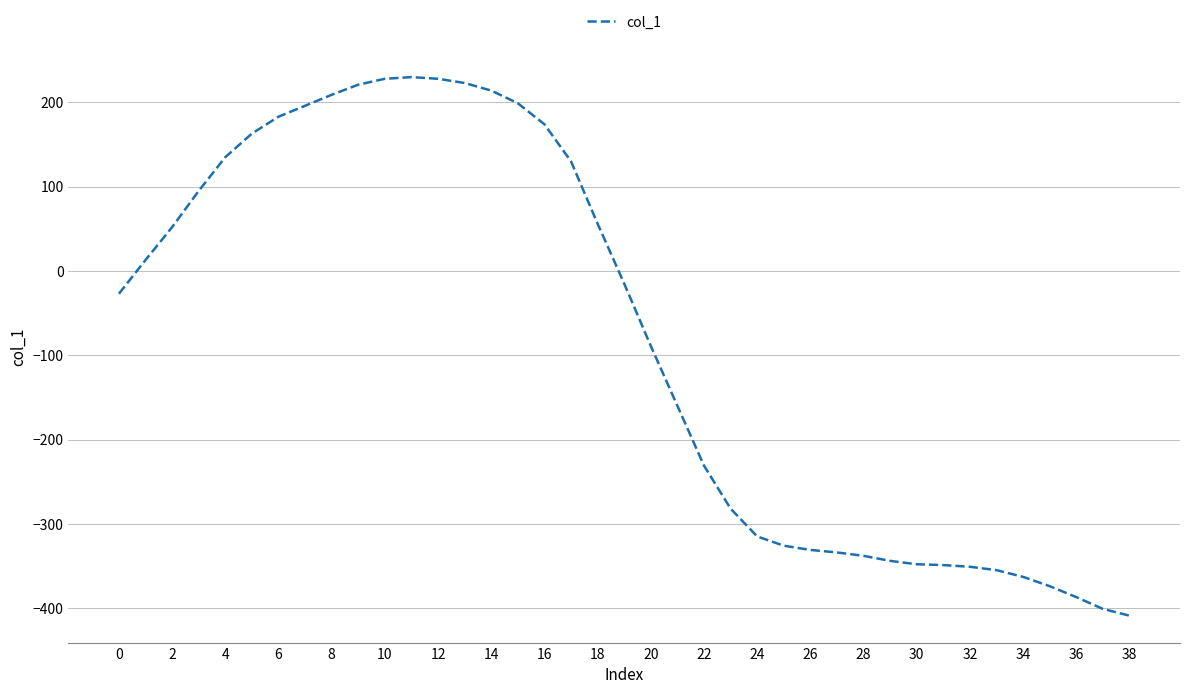

What is the minimum value shown in the chart?

-409